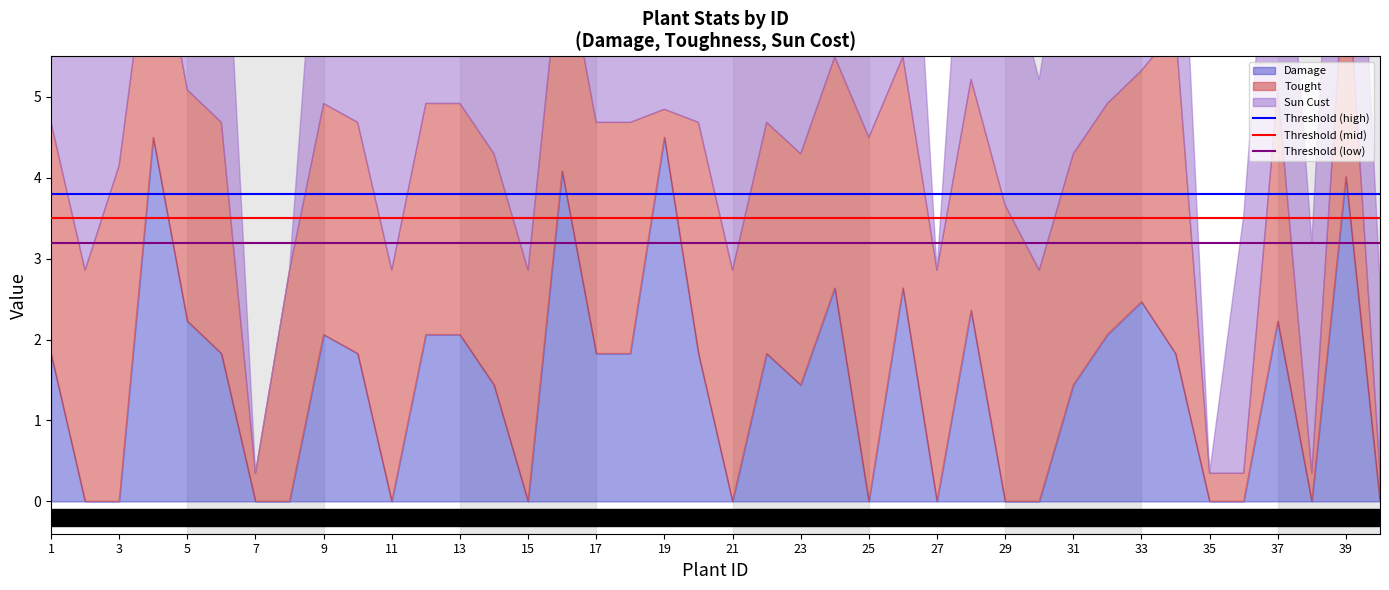

The Threshold (low) series shows 5.4 at 3. True or false?

False